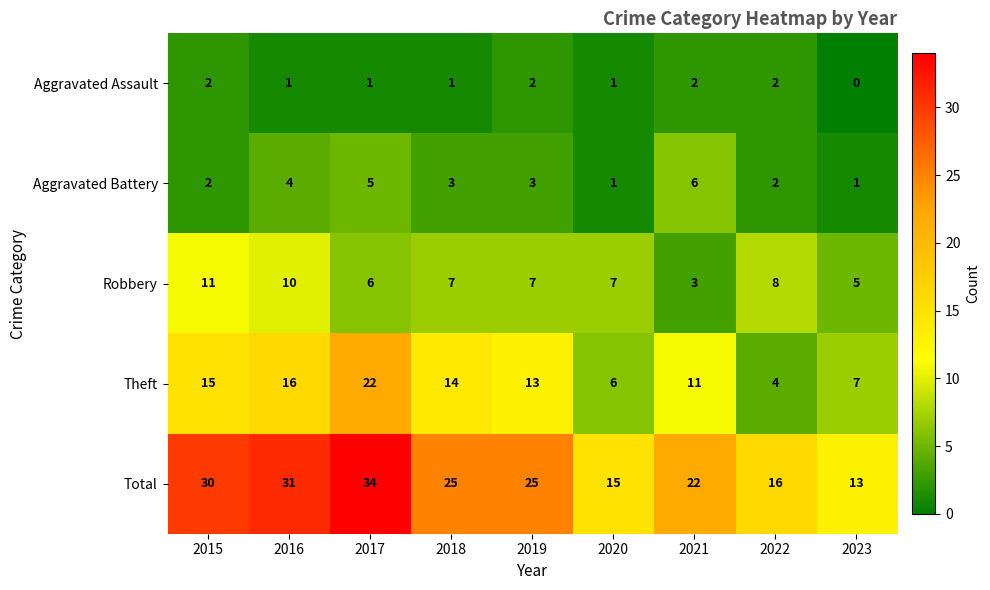

What is the difference between the second highest and second lowest values in the Theft series?

10